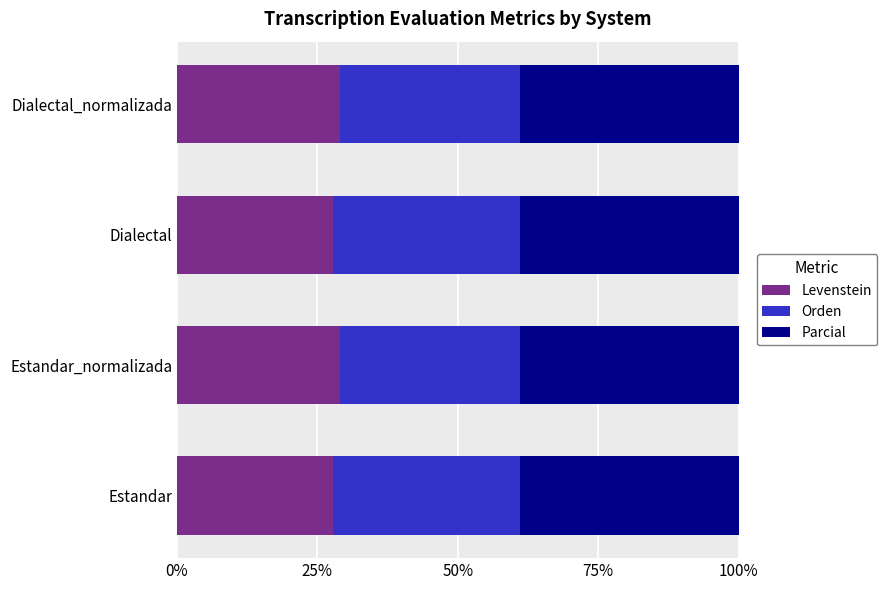

What is the total value across all series at Estandar?

100.0